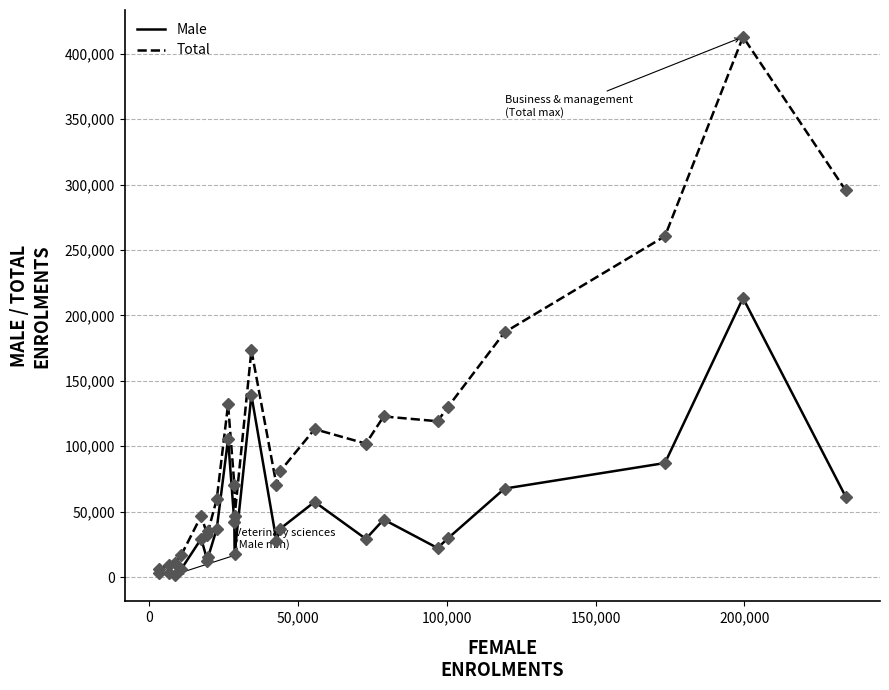

What is the difference between the second highest and second lowest values in the Male series?

136190